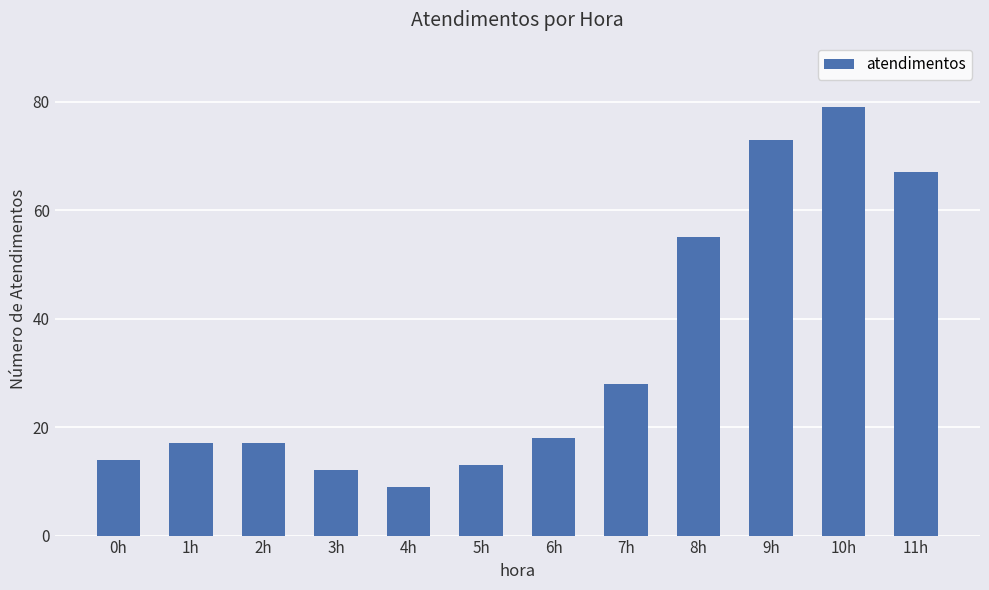

What is the average value?

34